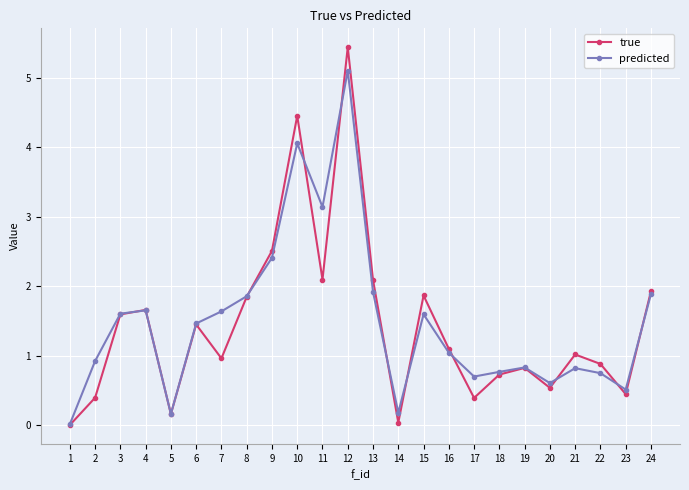

Which series has the widest spread of values?

true